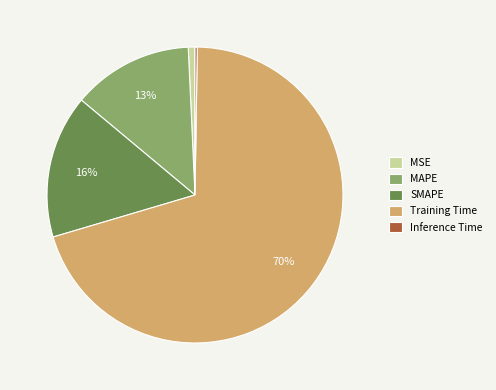

To the nearest percent, what portion does Training Time represent?

70%